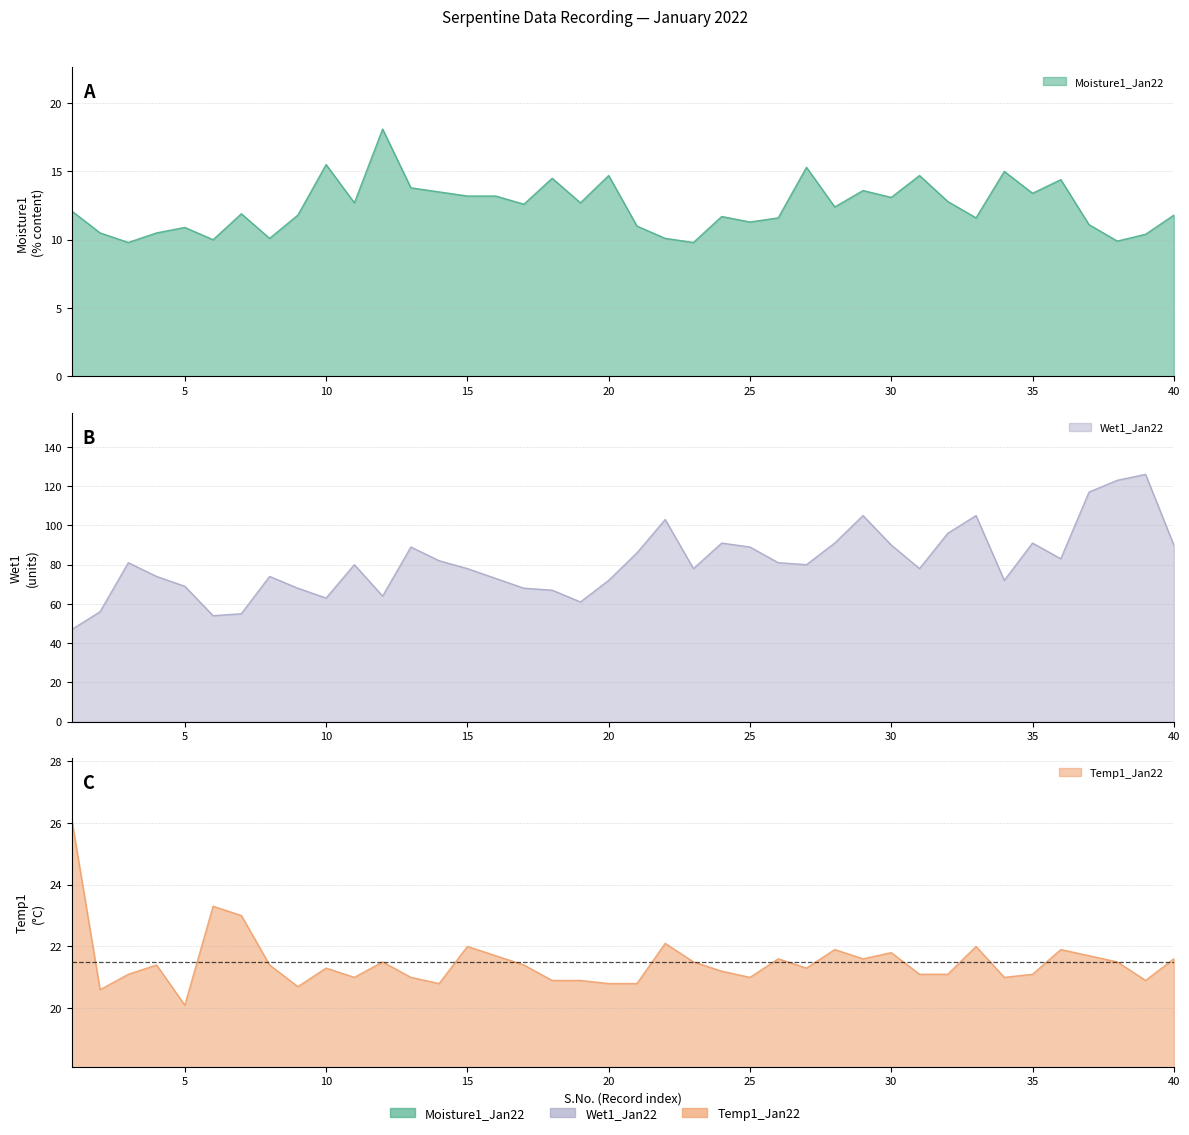

Reading left to right, transcribe all the data shown in this chart.

Moisture1_Jan22: 1=12.1	2=10.5	3=9.8	4=10.5	5=10.9	6=10.0	7=11.9	8=10.1	9=11.8	10=15.5	11=12.7	12=18.1	13=13.8	14=13.5	15=13.2	16=13.2	17=12.6	18=14.5	19=12.7	20=14.7	21=11.0	22=10.1	23=9.8	24=11.7	25=11.3	26=11.6	27=15.3	28=12.4	29=13.6	30=13.1	31=14.7	32=12.8	33=11.6	34=15.0	35=13.4	36=14.4	37=11.1	38=9.9	39=10.4	40=11.8
Temp1_Jan22: 1=26.1	2=20.6	3=21.1	4=21.4	5=20.1	6=23.3	7=23.0	8=21.4	9=20.7	10=21.3	11=21.0	12=21.5	13=21.0	14=20.8	15=22.0	16=21.7	17=21.4	18=20.9	19=20.9	20=20.8	21=20.8	22=22.1	23=21.5	24=21.2	25=21.0	26=21.6	27=21.3	28=21.9	29=21.6	30=21.8	31=21.1	32=21.1	33=22.0	34=21.0	35=21.1	36=21.9	37=21.7	38=21.5	39=20.9	40=21.6
Wet1_Jan22: 1=47.0	2=56.0	3=81.0	4=74.0	5=69.0	6=54.0	7=55.0	8=74.0	9=68.0	10=63.0	11=80.0	12=64.0	13=89.0	14=82.0	15=78.0	16=73.0	17=68.0	18=67.0	19=61.0	20=72.0	21=86.0	22=103.0	23=78.0	24=91.0	25=89.0	26=81.0	27=80.0	28=91.0	29=105.0	30=90.0	31=78.0	32=96.0	33=105.0	34=72.0	35=91.0	36=83.0	37=117.0	38=123.0	39=126.0	40=90.0